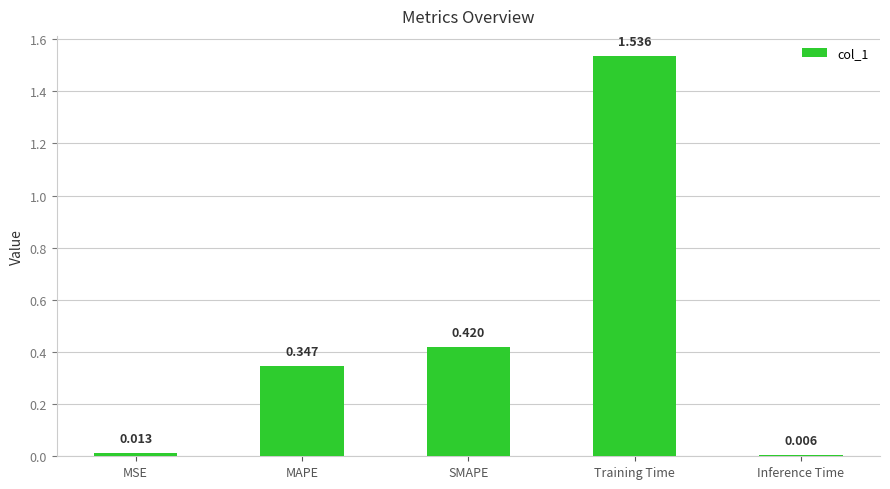

What is the sum of all values?

2.3